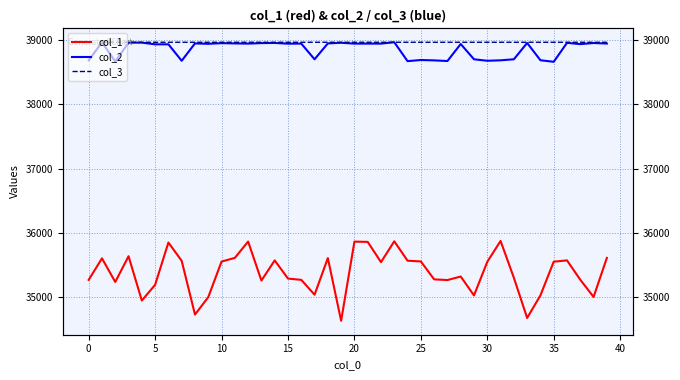

What is the sum of the col_2 values at 11 and 10?

77908